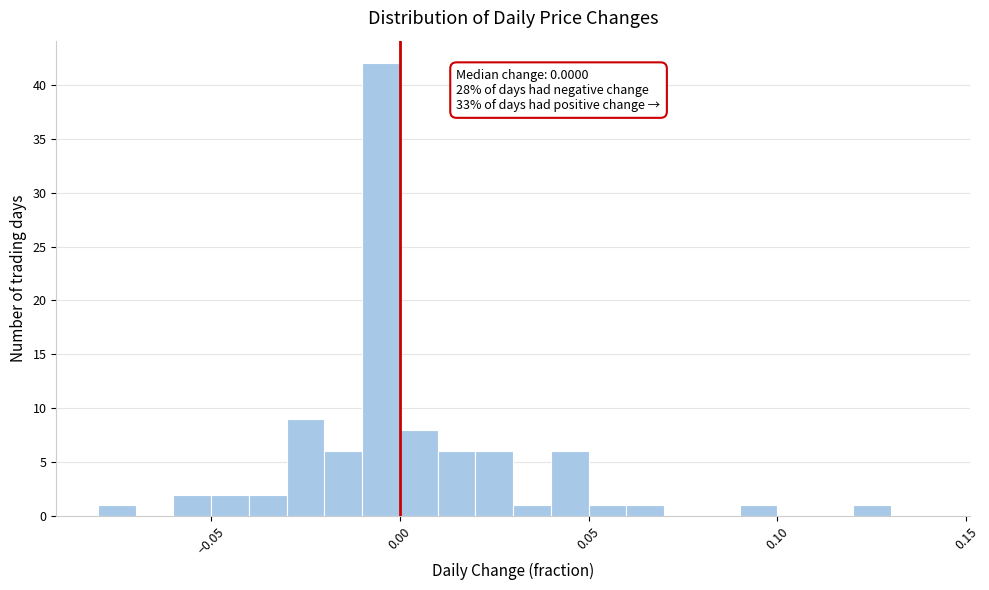

Read against the x-axis, roughly where is the centre of the tallest bar?

-0.005